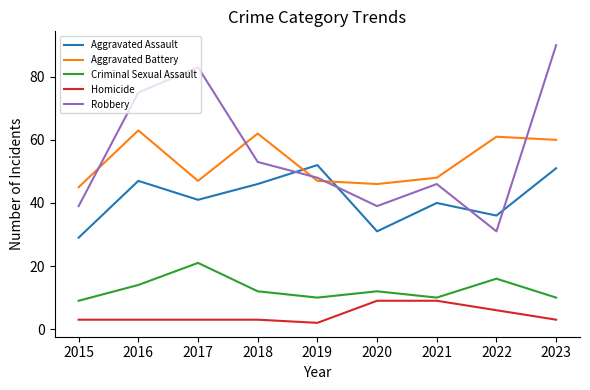

What value does the Aggravated Assault series have at 2020, to the nearest 5?

30